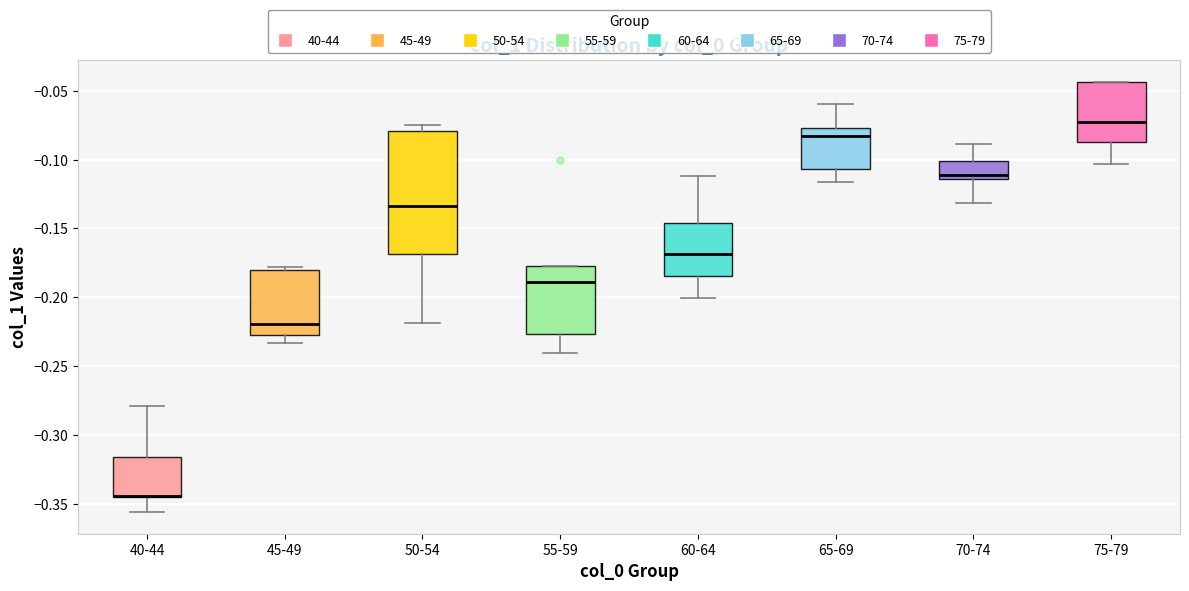

Reading left to right, transcribe this box plot: for each box, give where its median line is, the range the box spans, and where its two whiskers end, as read against the y-axis. The values are not printed on the chart, so give them approximately, as read against the axis.

40-44: median -0.345 (drawn on the box's lower edge), box -0.345 to -0.315, whiskers -0.355 to -0.280
45-49: median -0.220, box -0.230 to -0.180, whiskers -0.235 to -0.180 (just above the box's upper edge)
50-54: median -0.135, box -0.170 to -0.080, whiskers -0.220 to -0.075
55-59: median -0.190, box -0.225 to -0.175, whiskers -0.240 to -0.175
60-64: median -0.170, box -0.185 to -0.145, whiskers -0.200 to -0.110
65-69: median -0.085, box -0.105 to -0.075, whiskers -0.115 to -0.060
70-74: median -0.110, box -0.115 to -0.100, whiskers -0.130 to -0.090
75-79: median -0.070, box -0.085 to -0.045, whiskers -0.105 to -0.045